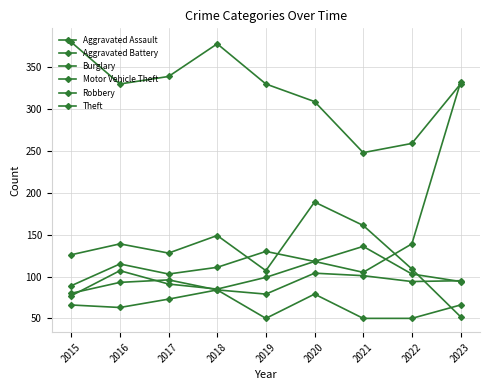

At which label is Burglary closest to 120?

2015